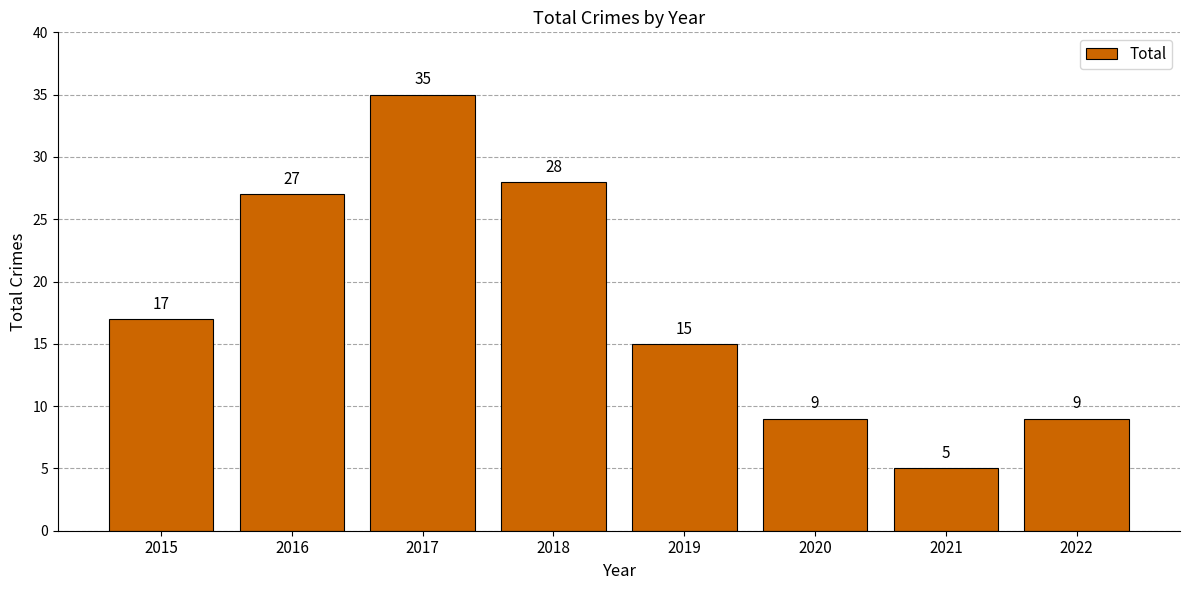

True or false: the data shows 21 at 2017.

False